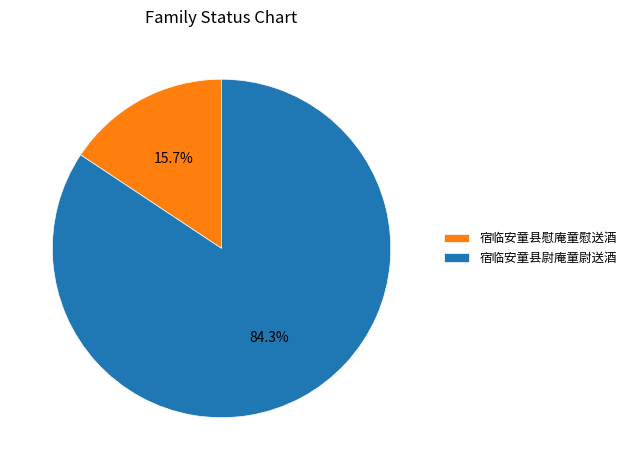

Which category has the biggest portion of the pie?

宿临安童县尉庵童尉送酒